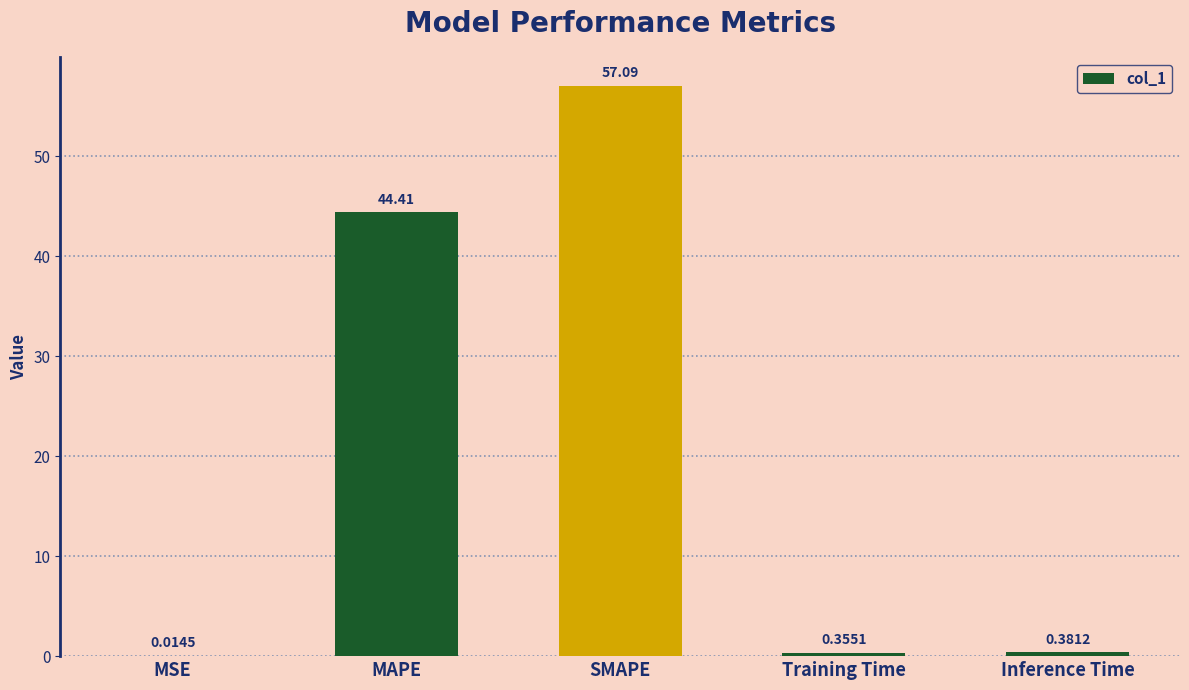

Which has a higher value, MAPE or Training Time?

MAPE